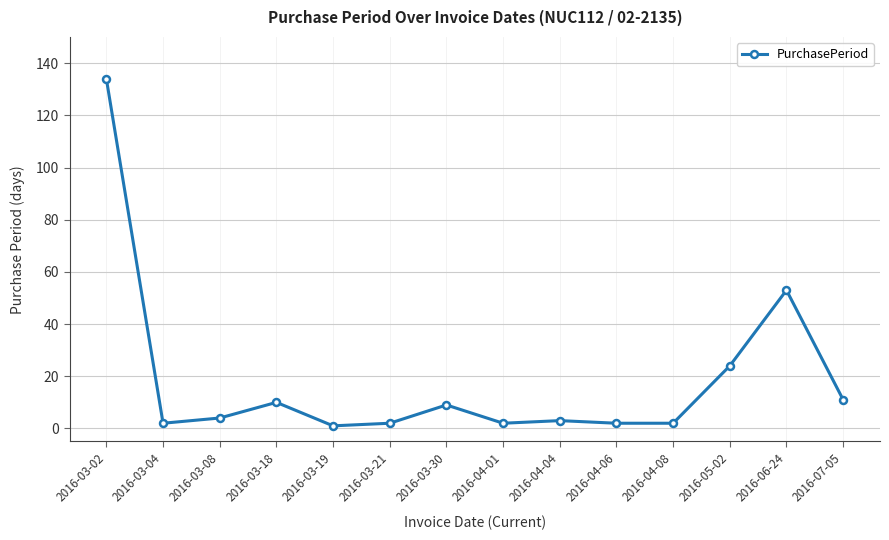

Where is the first local minimum?

2016-03-04